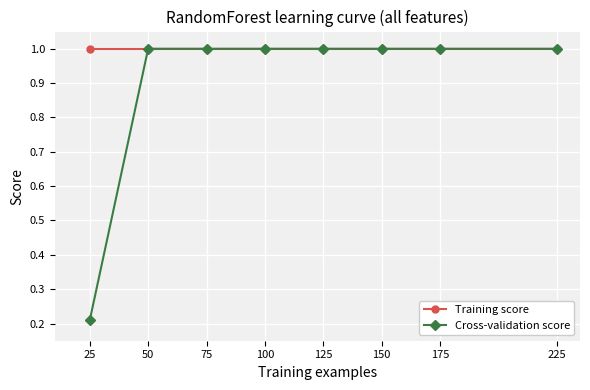

What is the total value across all series at 225?

2.0